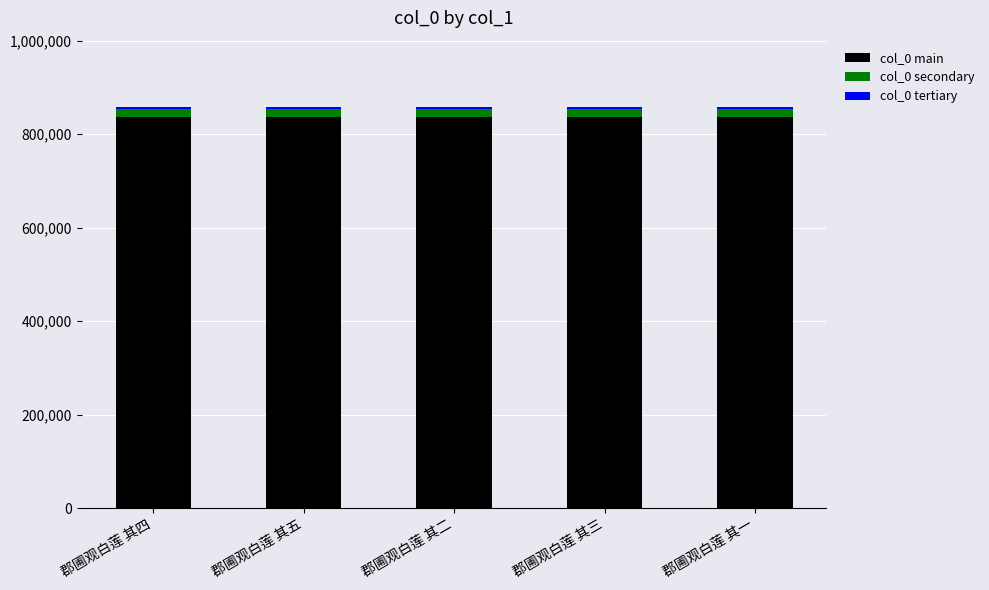

What is the lowest value of the col_0 main series?

836114.2